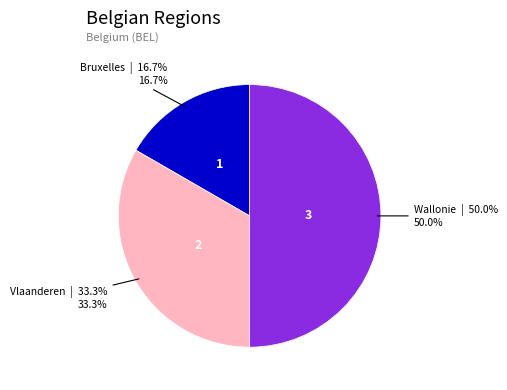

How many segments does this pie chart have?

3